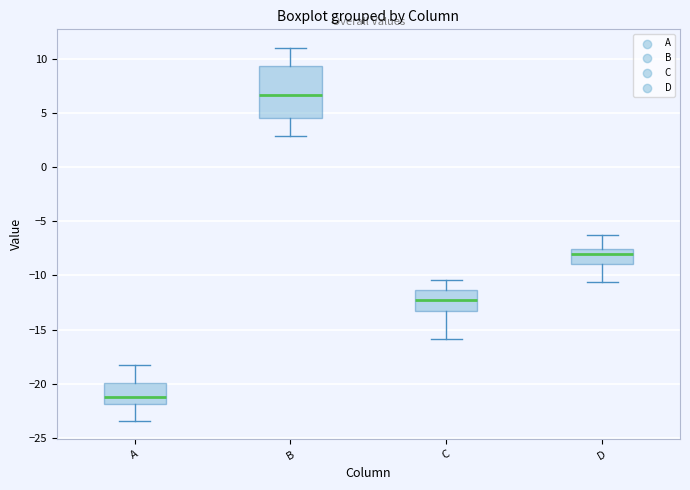

Reading left to right, transcribe this box plot: for each box, give where its median line is, the range the box spans, and where its two whiskers end, as read against the y-axis. The values are not printed on the chart, so give them approximately, as read against the axis.

A: median -21.0, box -22.0 to -20.0, whiskers -23.5 to -18.0
B: median 6.5, box 4.5 to 9.5, whiskers 3.0 to 11.0
C: median -12.0, box -13.0 to -11.5, whiskers -16.0 to -10.5
D: median -8.0, box -9.0 to -7.5, whiskers -10.5 to -6.5